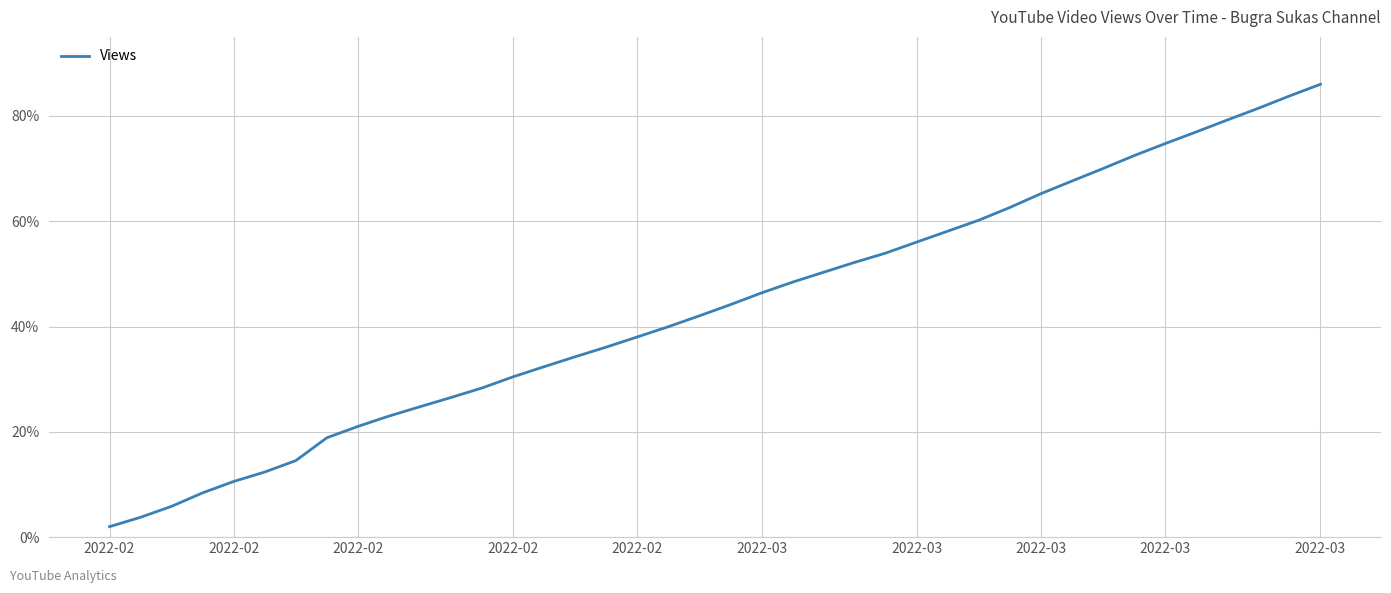

What is the difference between the maximum and minimum values?

84.0